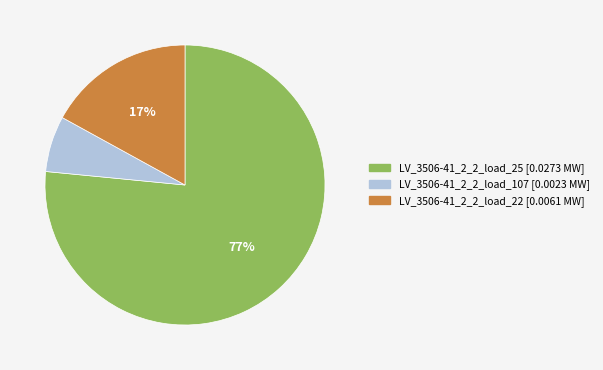

What percentage is the LV_3506-41_2_2_load_107 slice, to the nearest percent?

6%